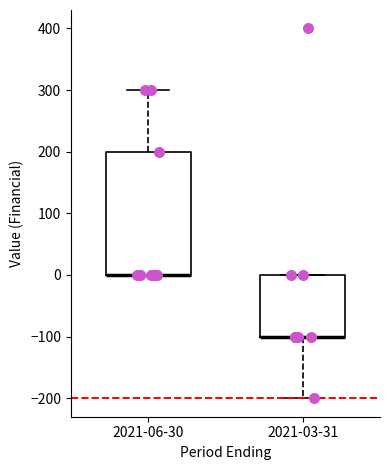

Reading left to right, transcribe this box plot: for each box, give where its median line is, the range the box spans, and where its two whiskers end, as read against the y-axis. The values are not printed on the chart, so give them approximately, as read against the axis.

2021-06-30: median 0 (drawn on the box's lower edge), box 0 to 200, whiskers 0 to 300
2021-03-31: median -100 (drawn on the box's lower edge), box -100 to 0, whiskers -200 to 0